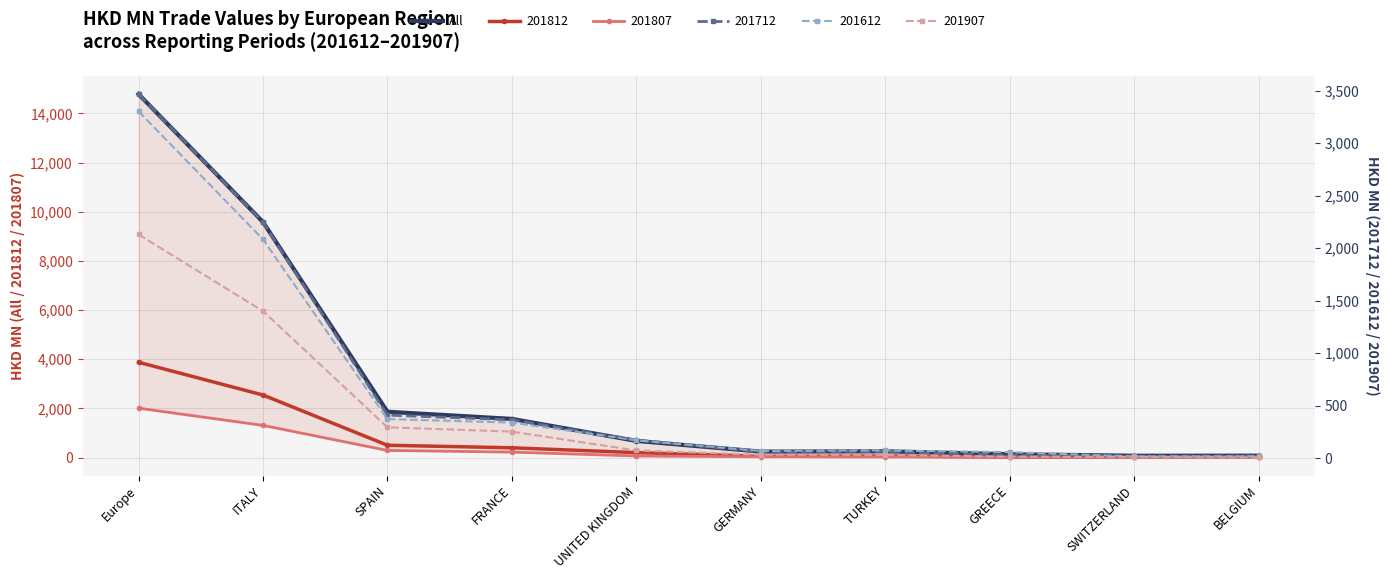

What is the label of the 5th point from the right?

GERMANY